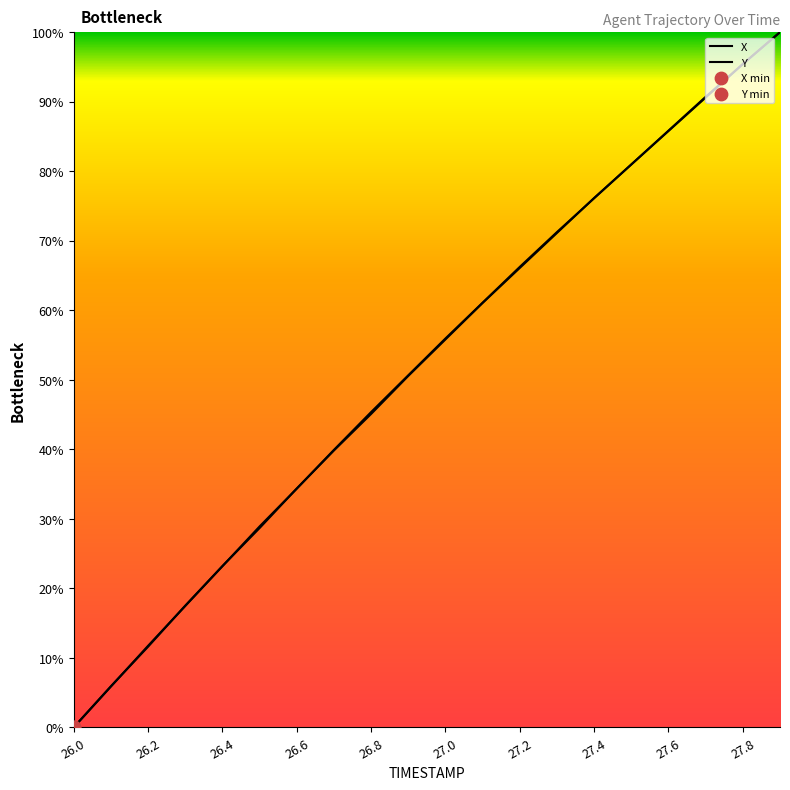

Which series has the largest Y range (max minus min)?

X